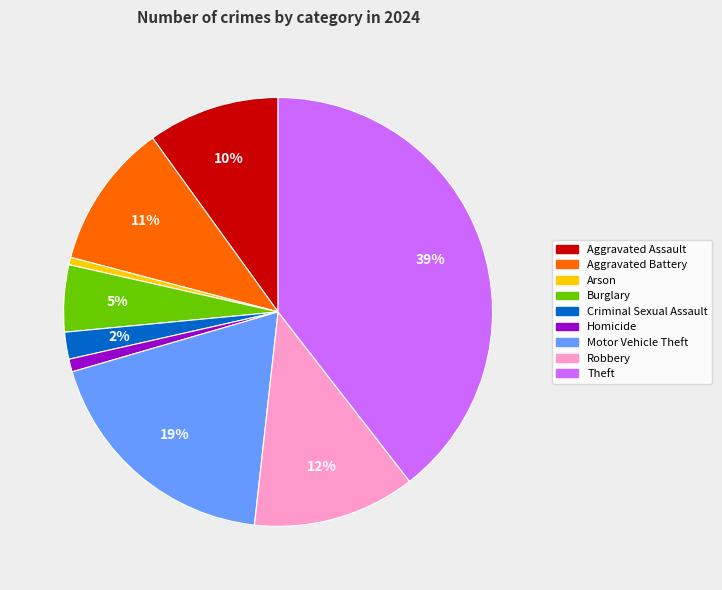

Does Motor Vehicle Theft account for over 50% of the chart?

No